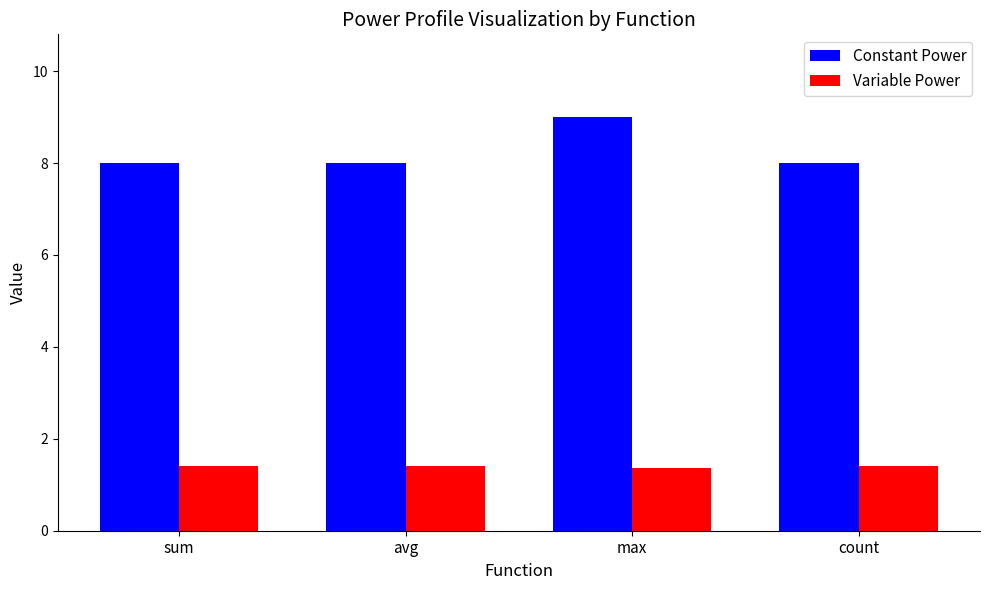

What is the label of the 3rd bar from the left?

max